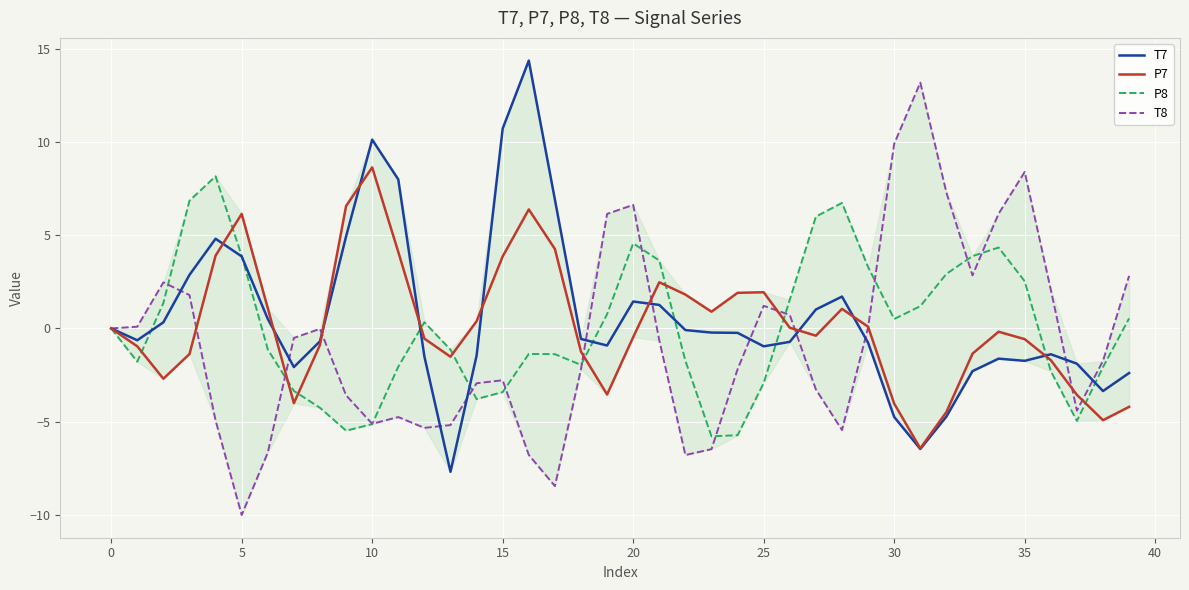

What is the minimum value shown in the chart?

-10.0